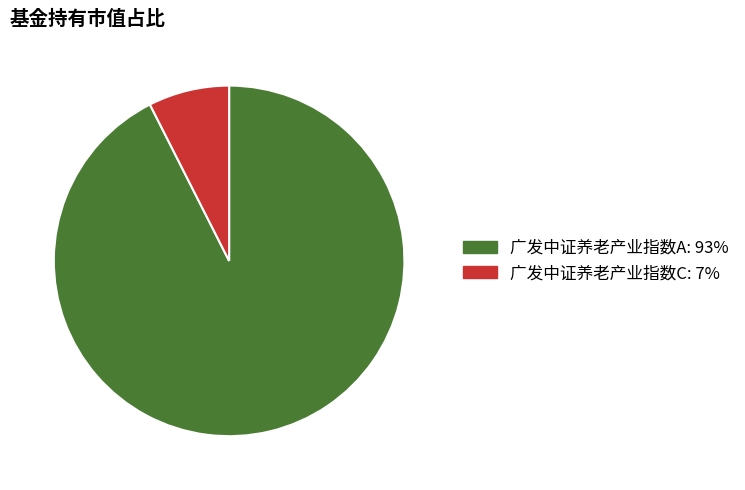

True or false: 广发中证养老产业指数C accounts for 7% of the total.

True